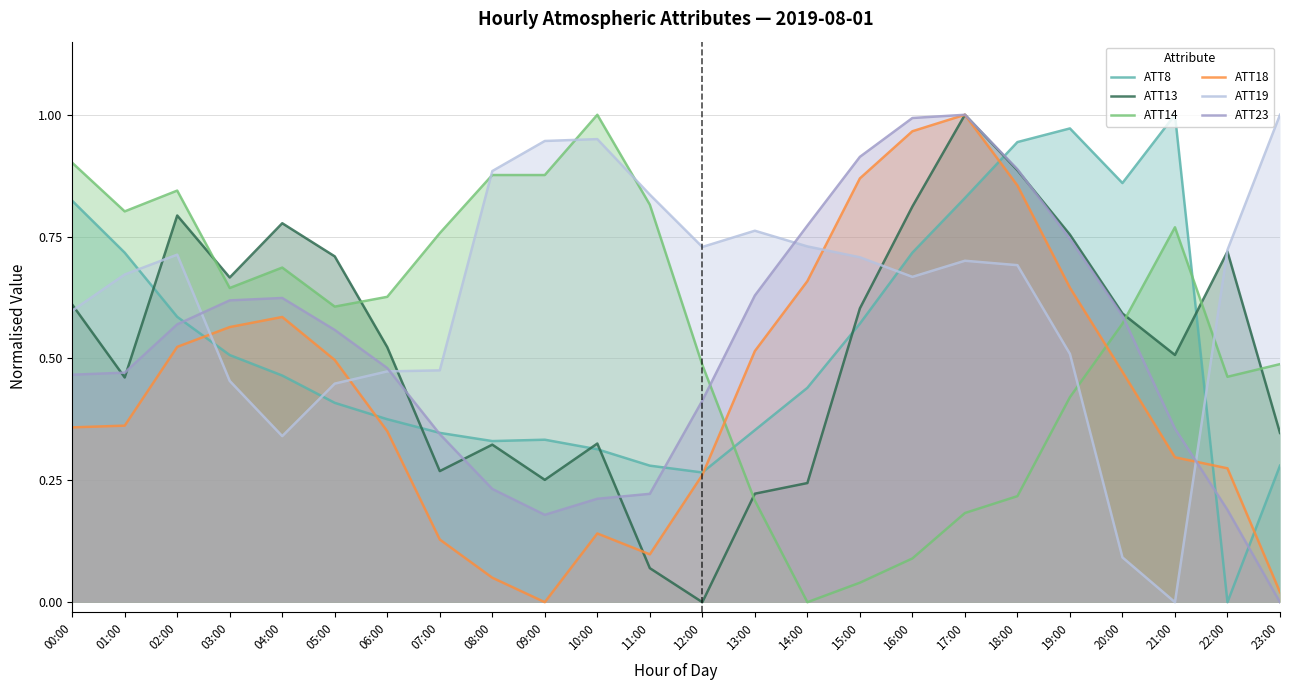

What is the maximum value shown in the chart?

1.0